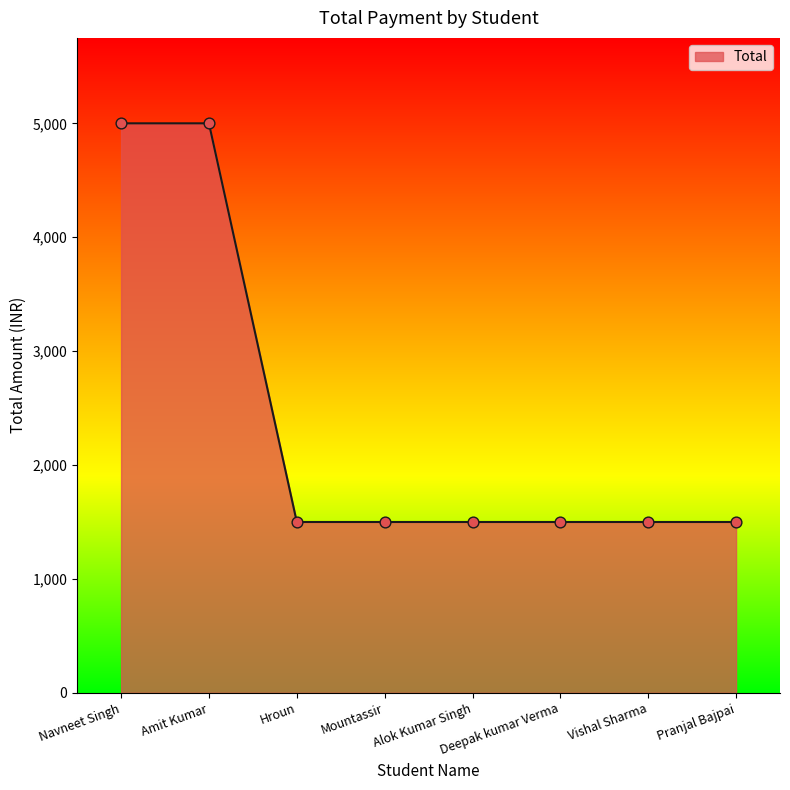

What is the ratio of the value at Mountassir to the value at Hroun?

1.0